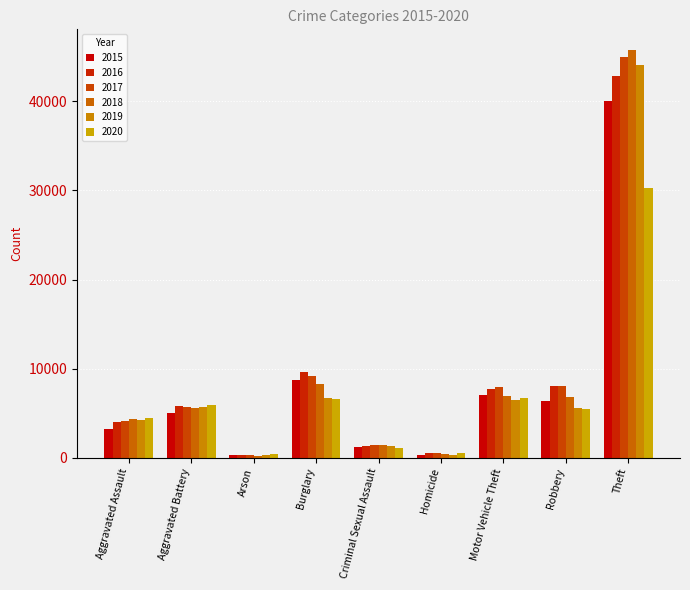

True or false: 2019 has a value of 402 at Arson.

False